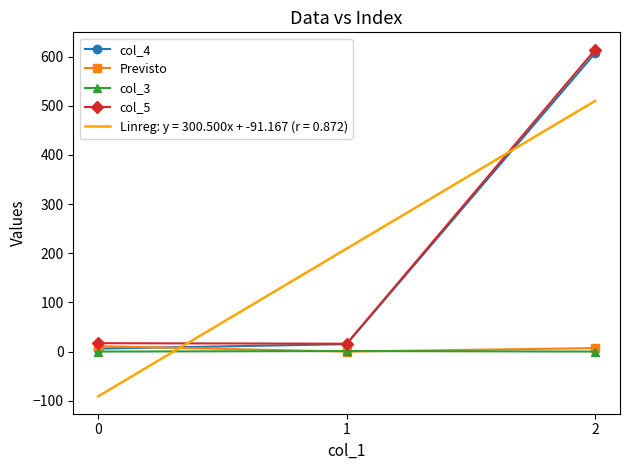

Is the value of col_4 at 2 greater than the value of col_5 at 0?

Yes